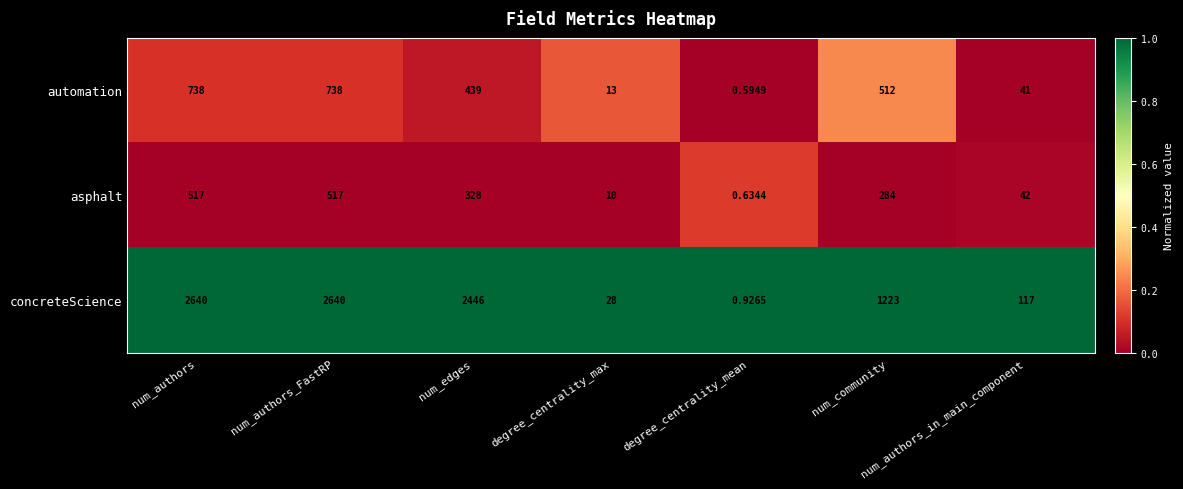

Which category has the lowest value in the concreteScience series?

degree_centrality_mean